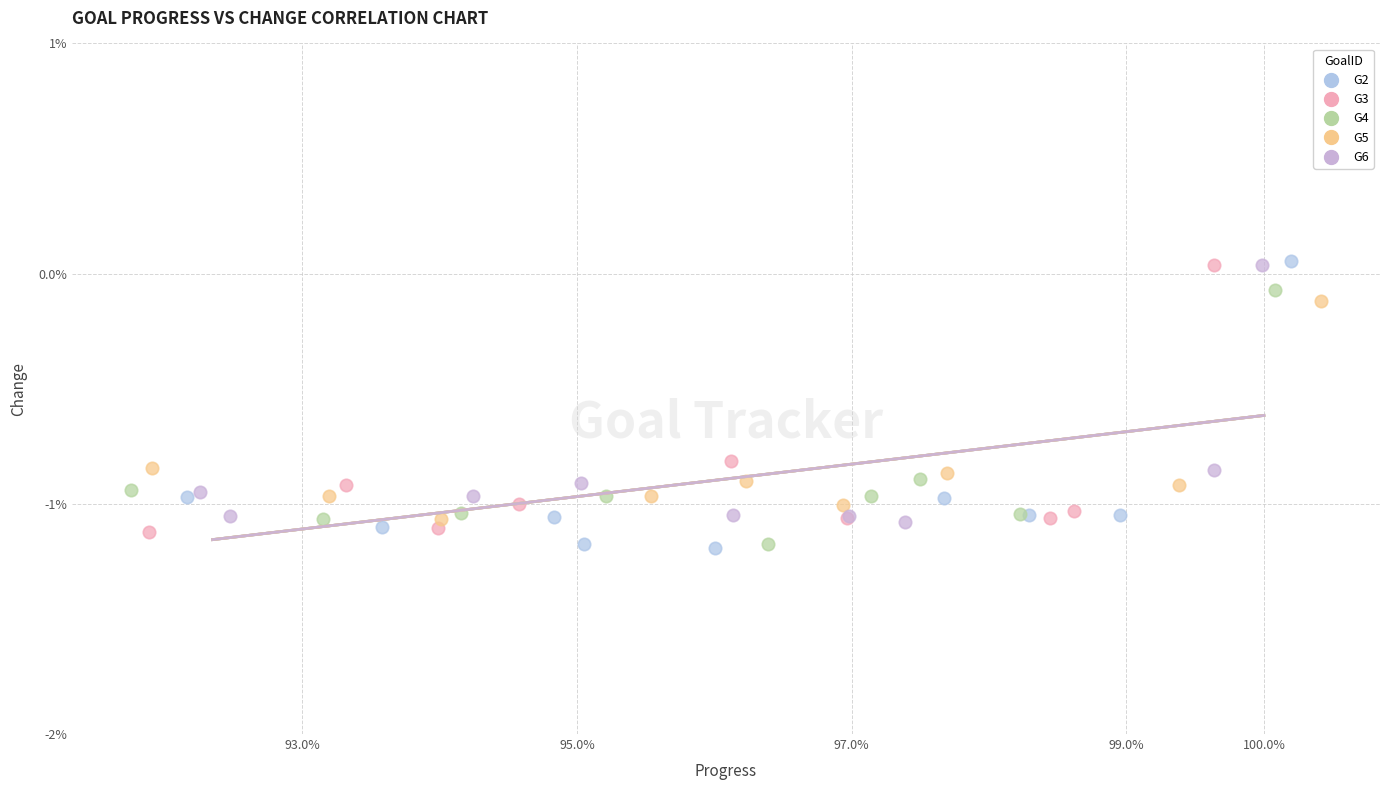

Which series has the largest Y range (max minus min)?

G2